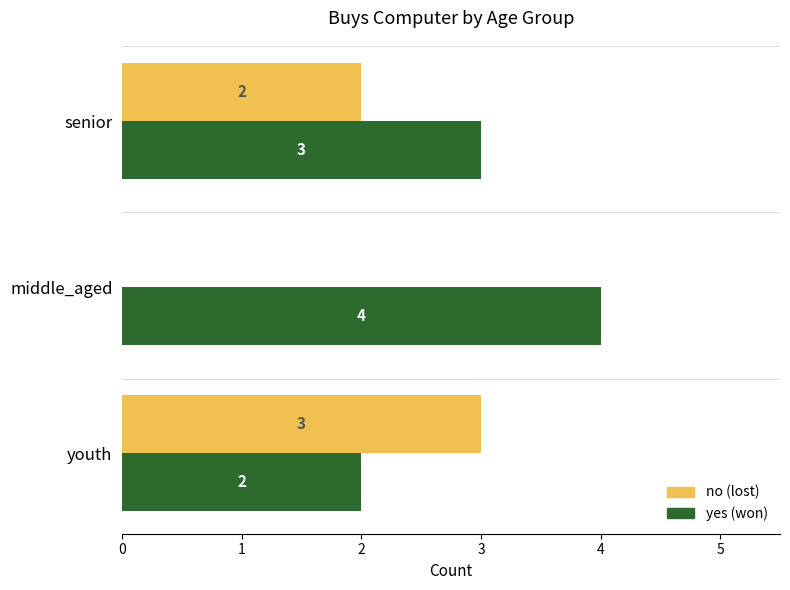

What is the maximum value shown in the chart?

4